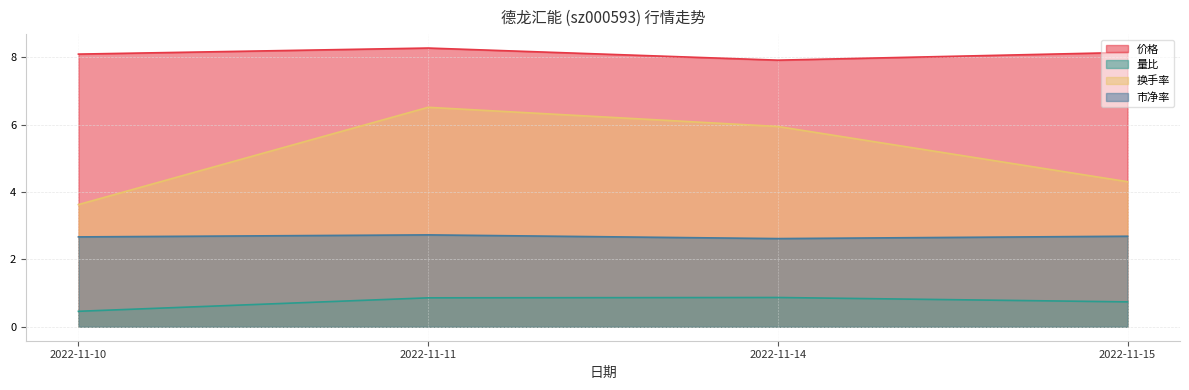

Rank the series by their average value, from highest to lowest.

价格, 换手率, 市净率, 量比